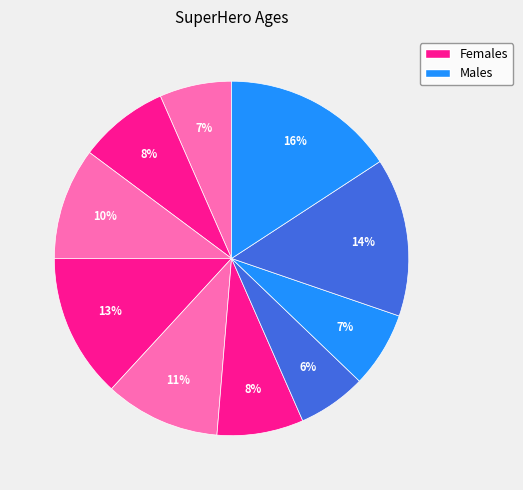

How many segments does this pie chart have?

10